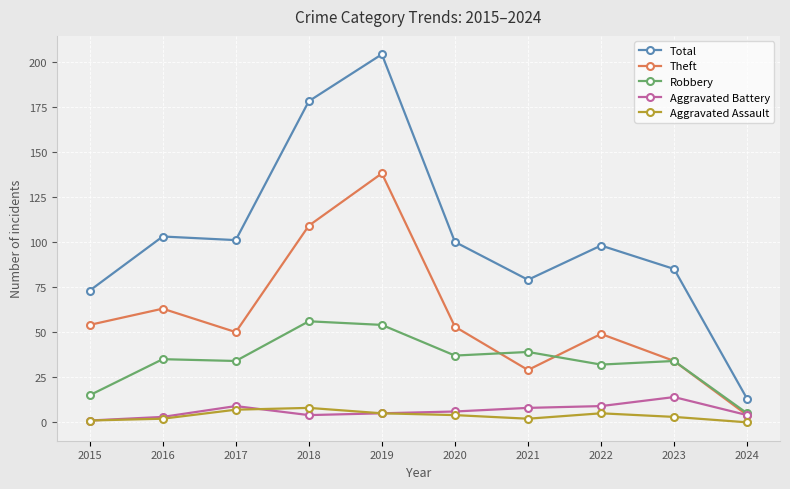

True or false: Total and Robbery cross at least once.

False